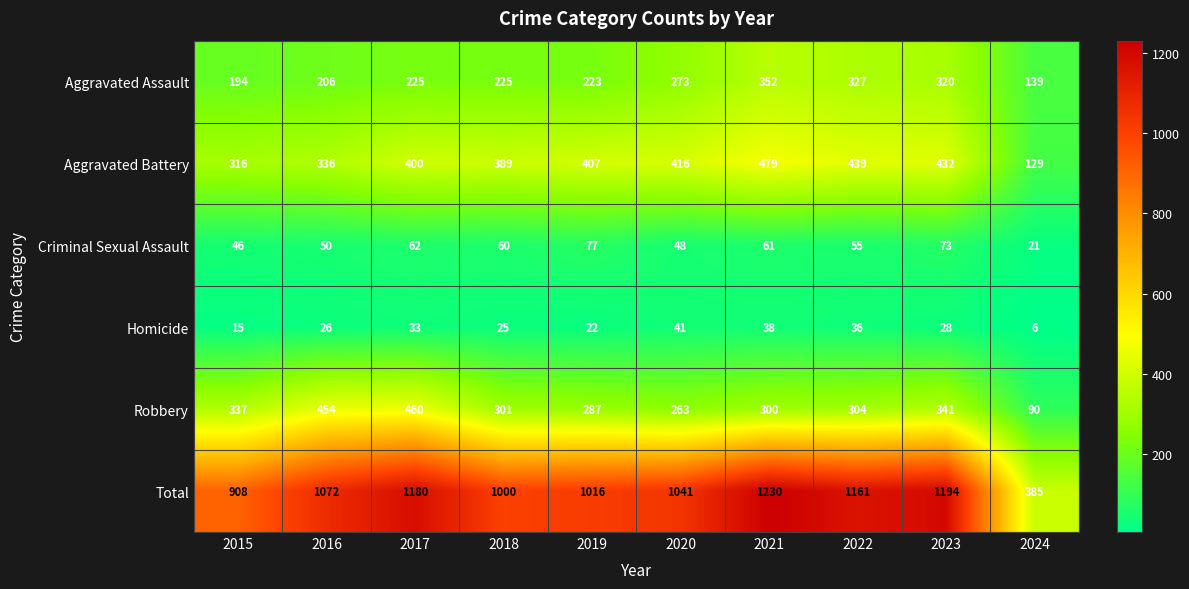

Which label corresponds to the smallest value in the chart?

2024